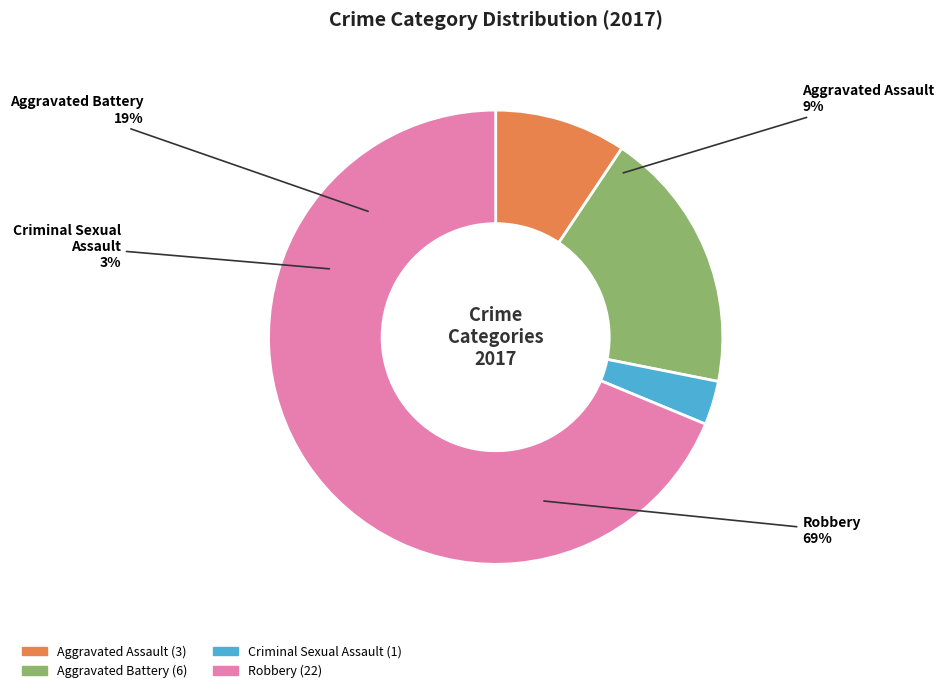

How many segments does this pie chart have?

4